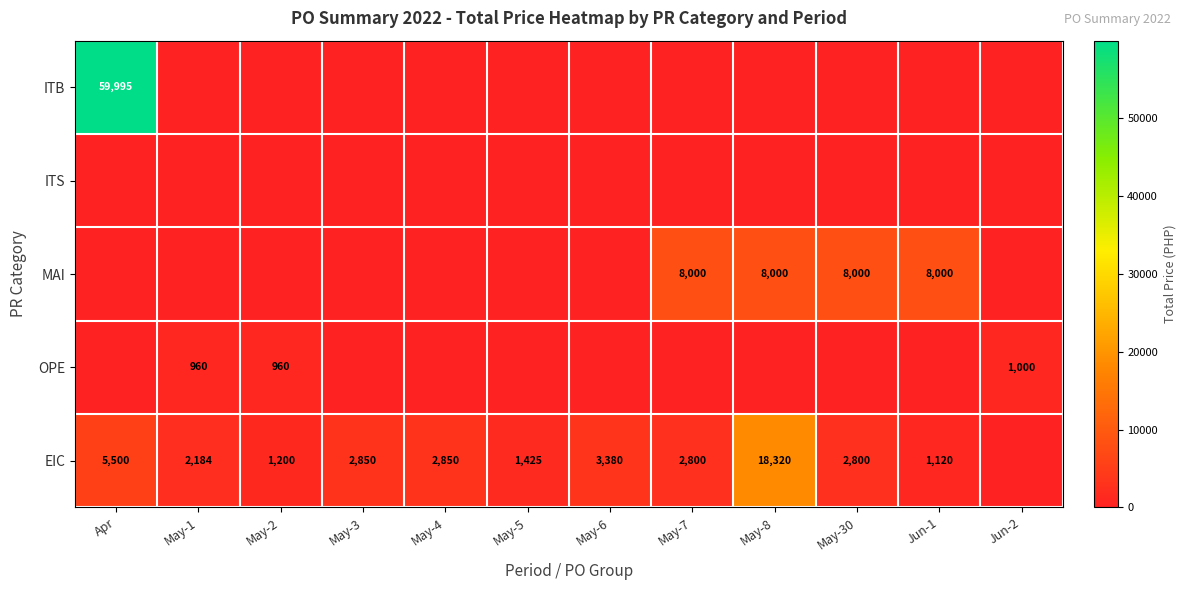

True or false: EIC has a value of 1715 at May-6.

False